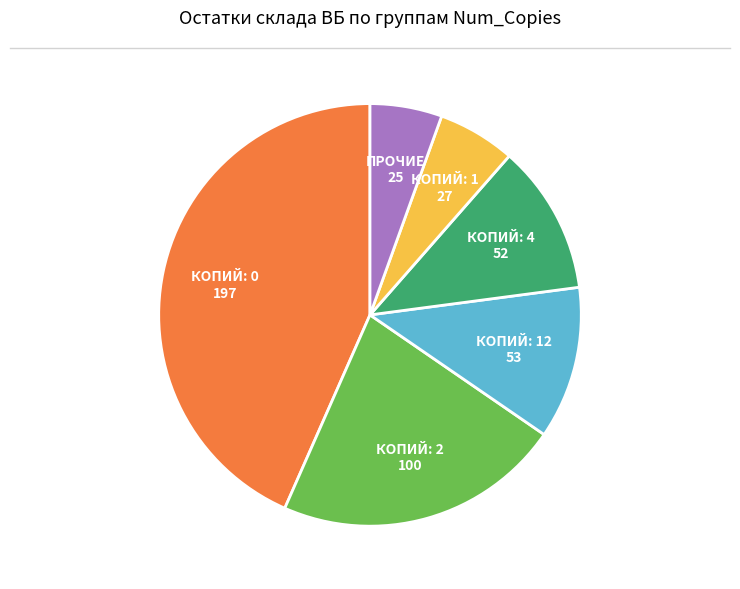

The ПРОЧИЕ 25 slice represents 6% of the pie. True or false?

True